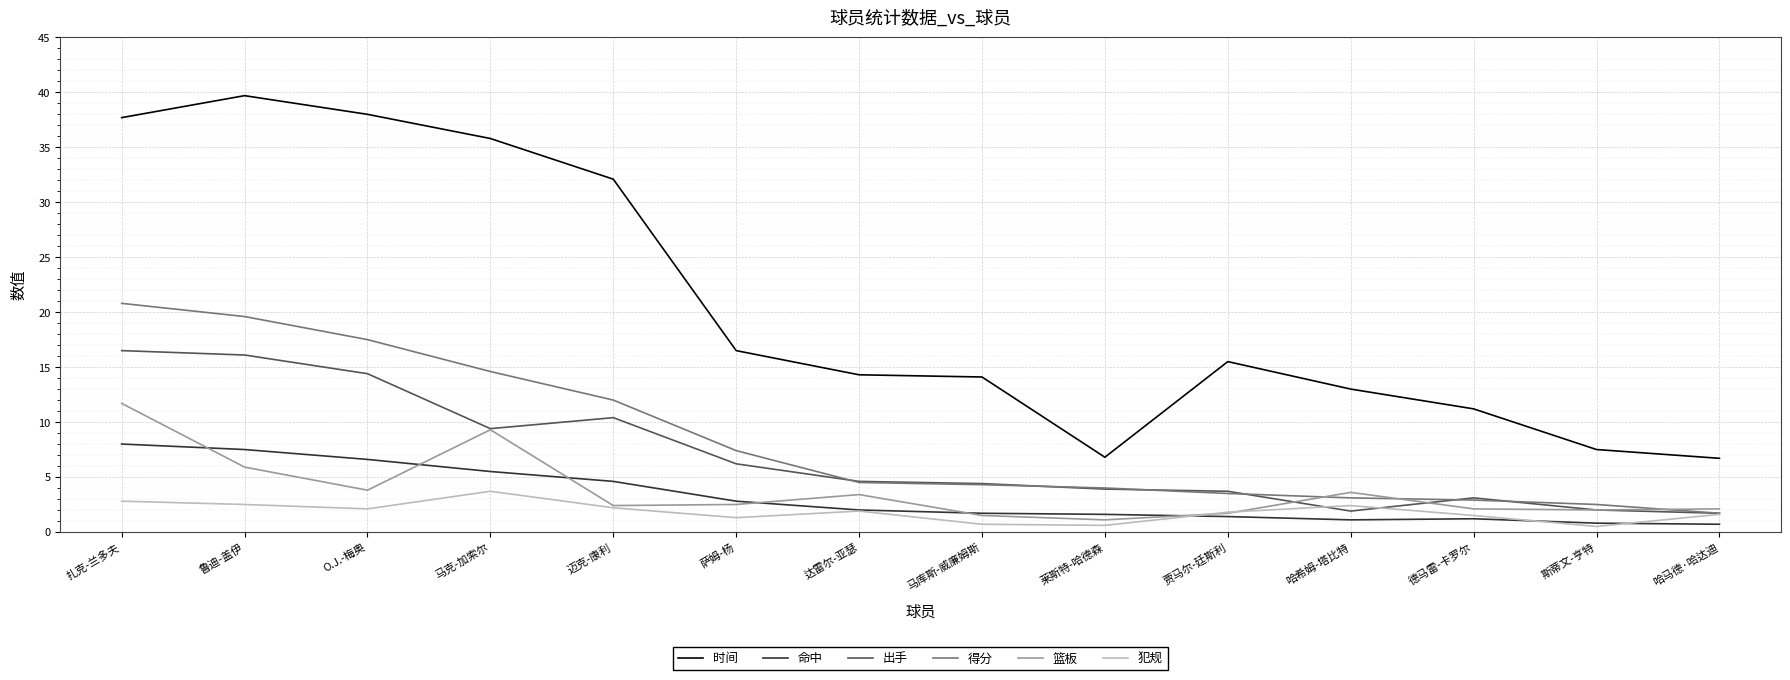

At how many categories does at least one series exceed 34?

4